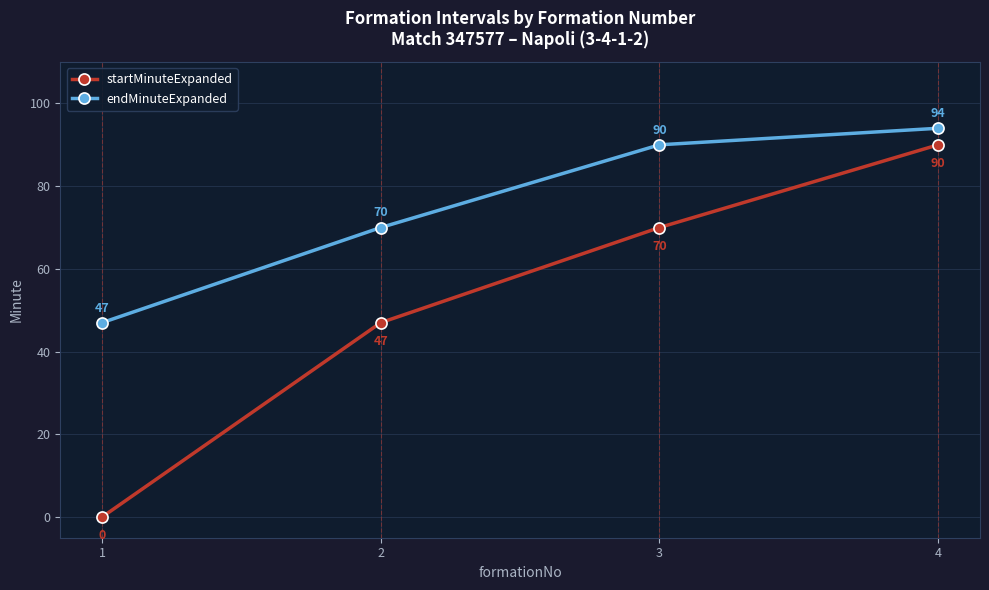

What is the value of the endMinuteExpanded point at the 1st from the left?

47